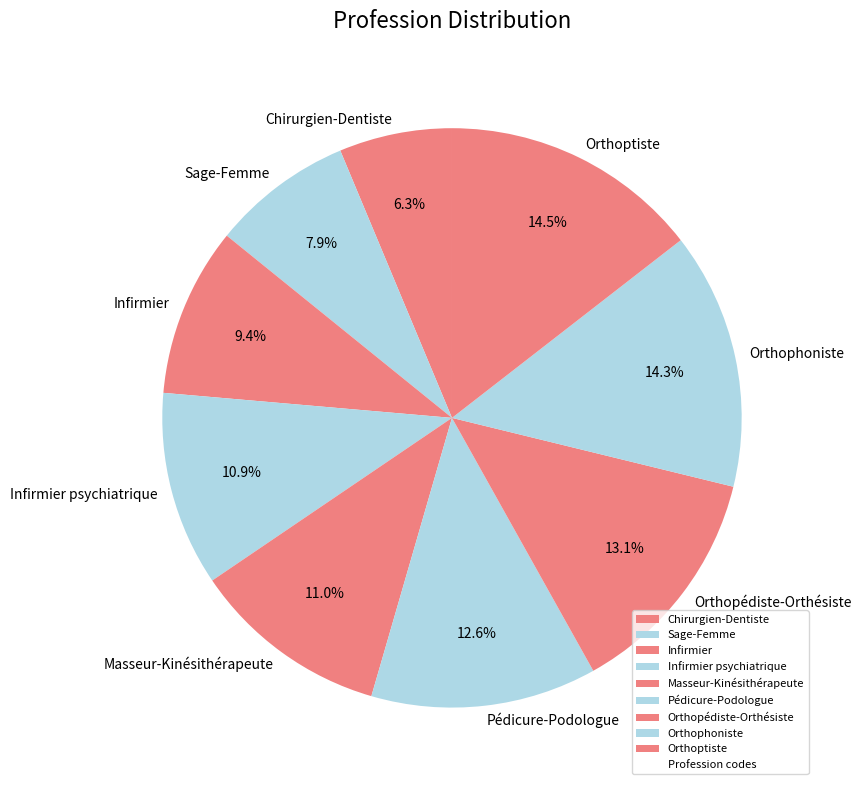

Is it true that Orthoptiste is 3% of the pie?

False